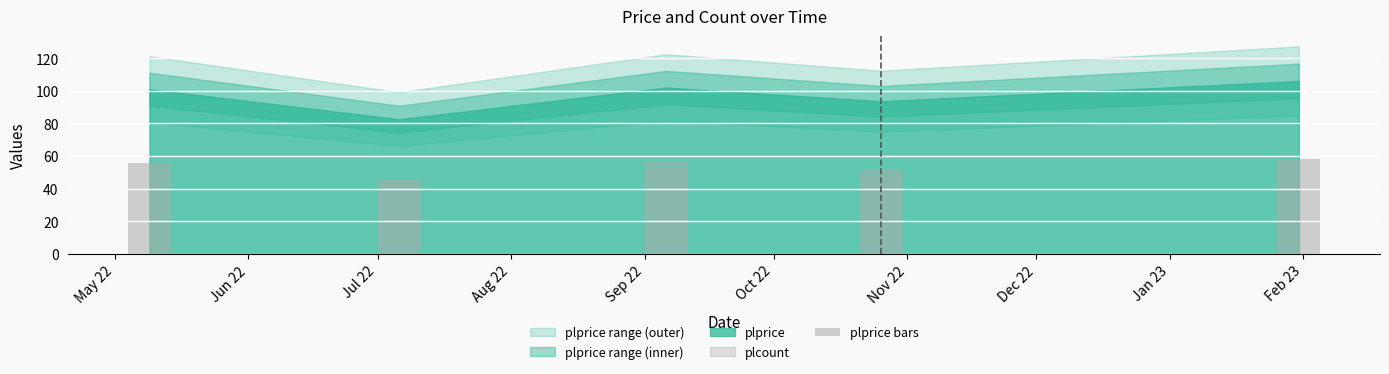

Which category has the highest value across all series?

Feb 23